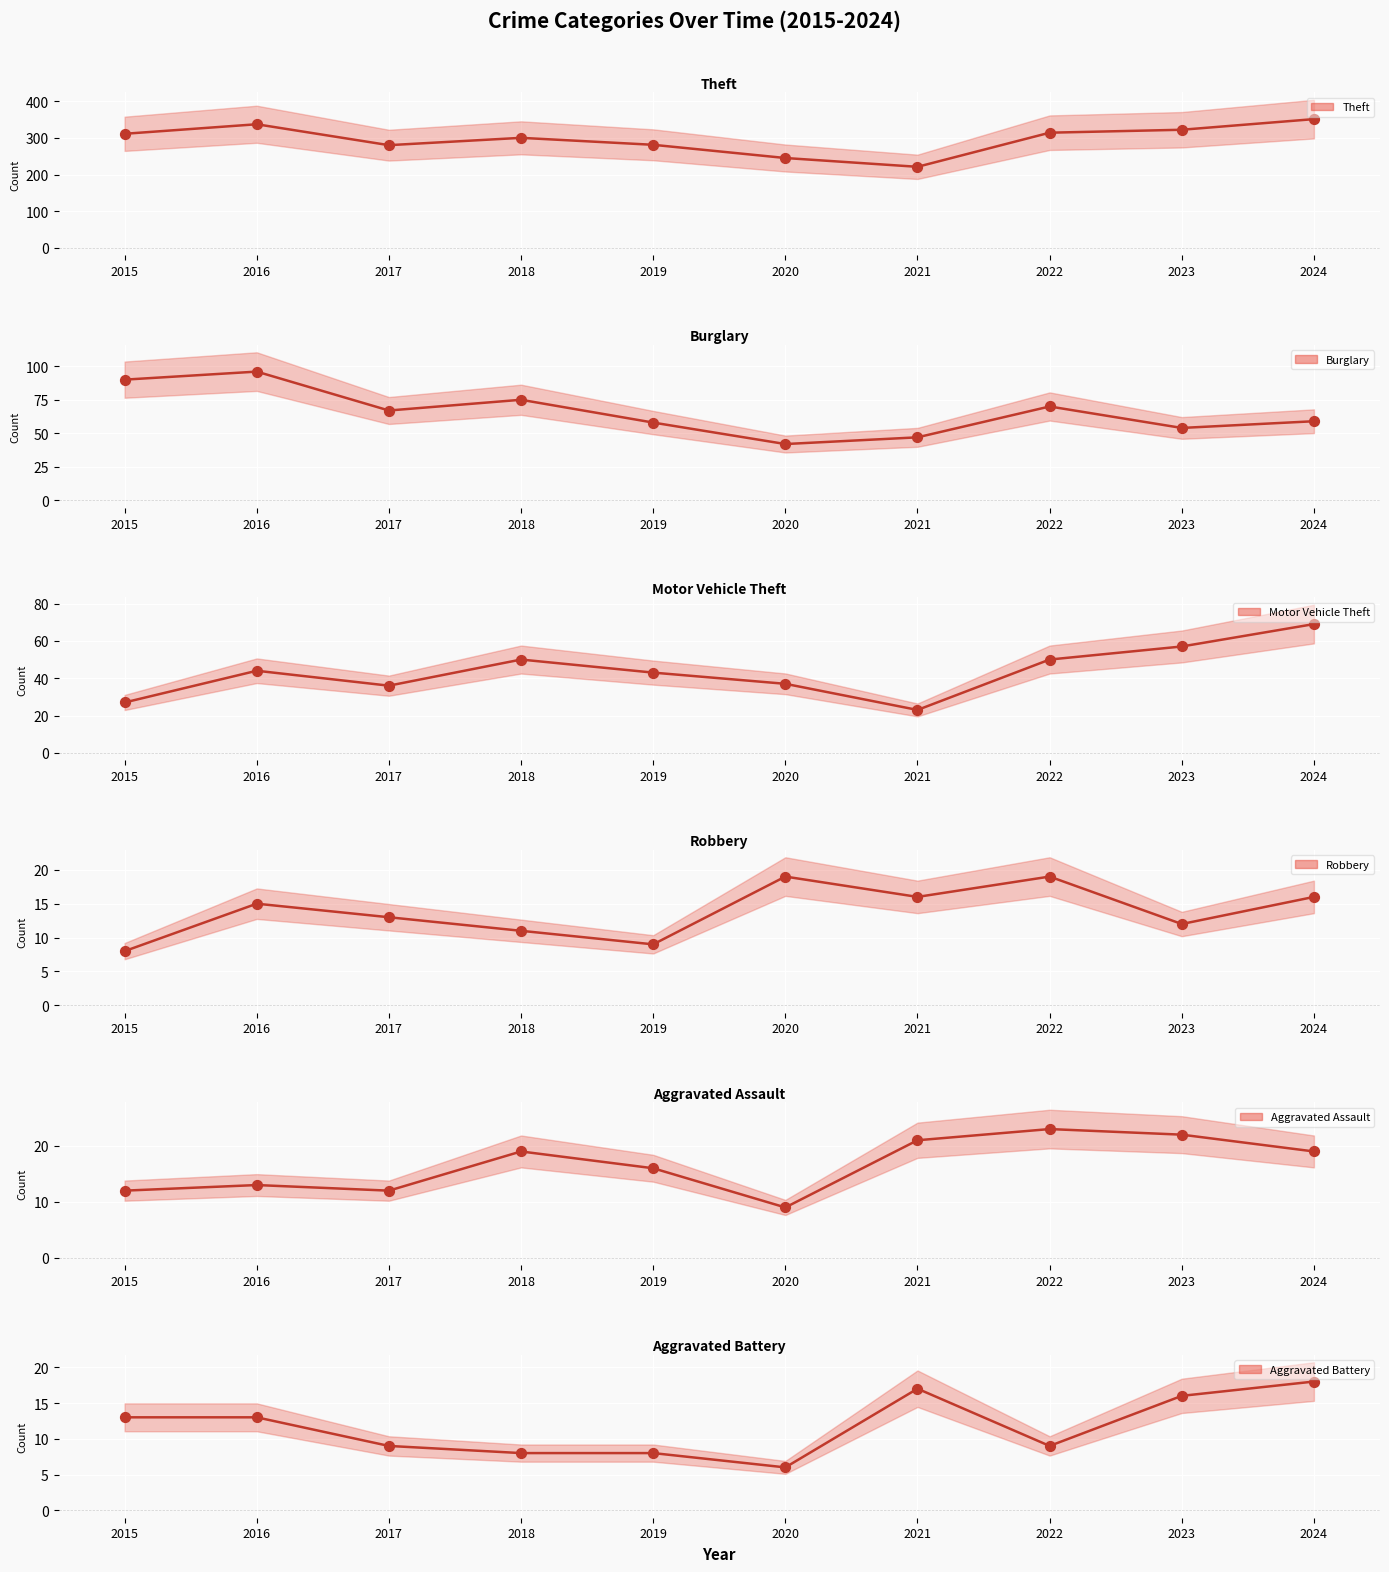

At which category is the sum across all series the highest?

2024